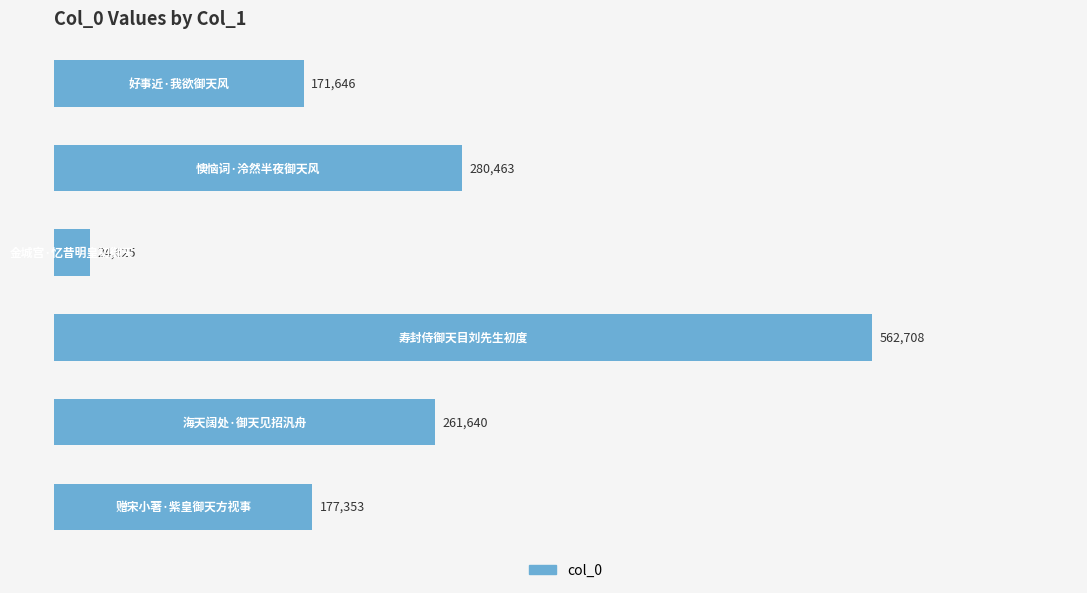

What is the difference between the second highest and minimum values?

255838